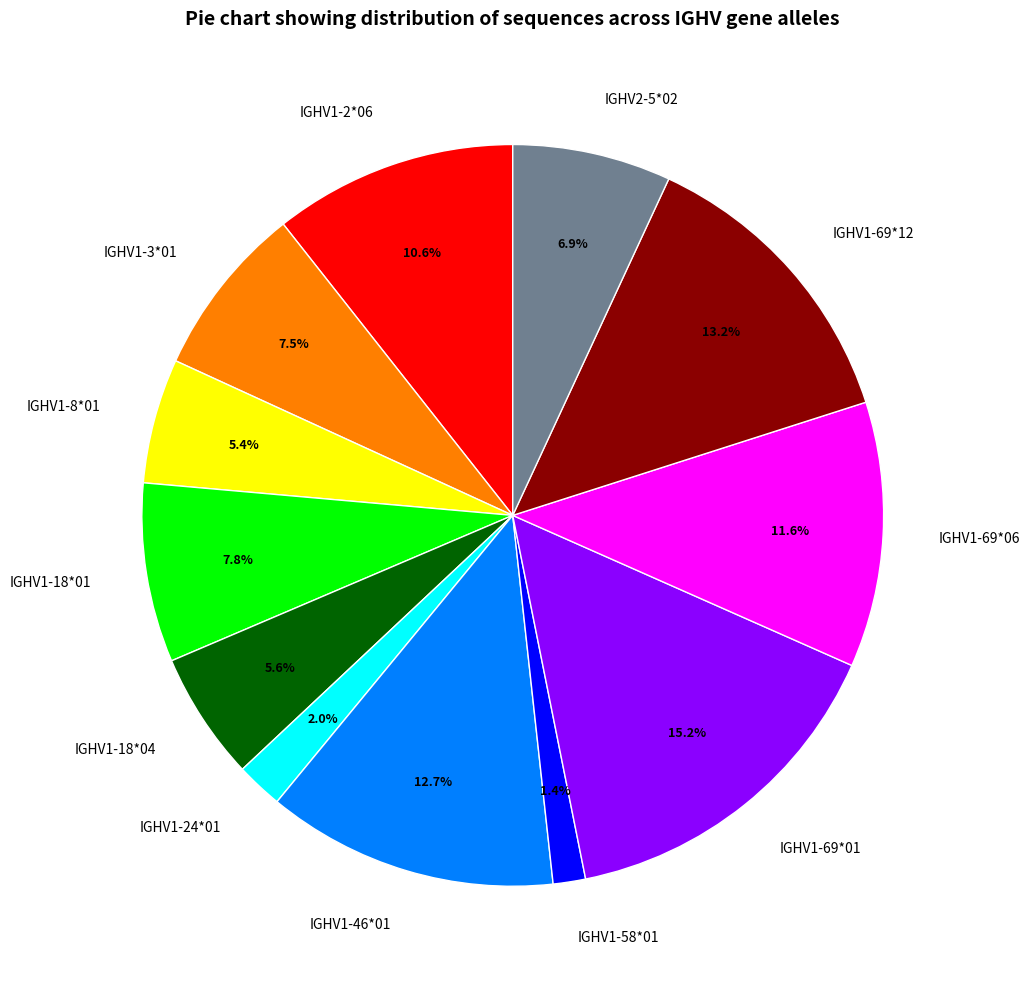

The IGHV1-24*01 slice represents 16% of the pie. True or false?

False